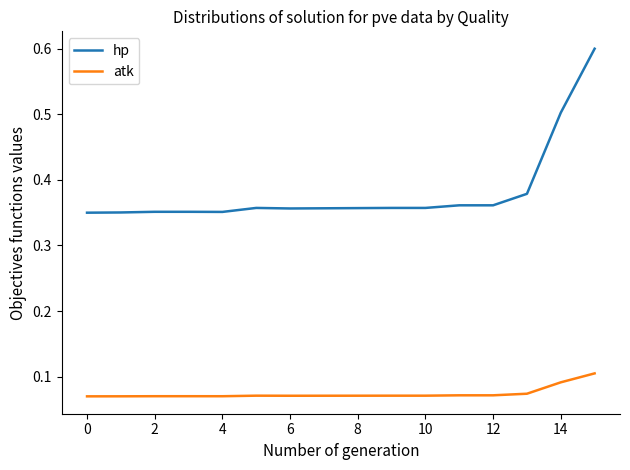

Which series has the largest total across all categories?

hp